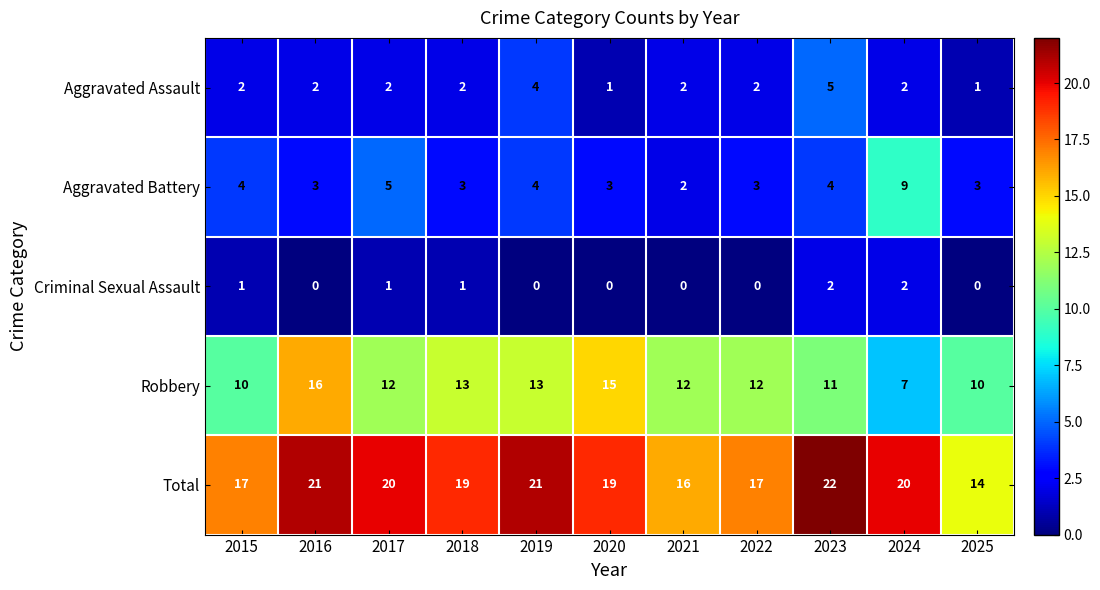

Where is Aggravated Battery nearest to the value 5?

2017